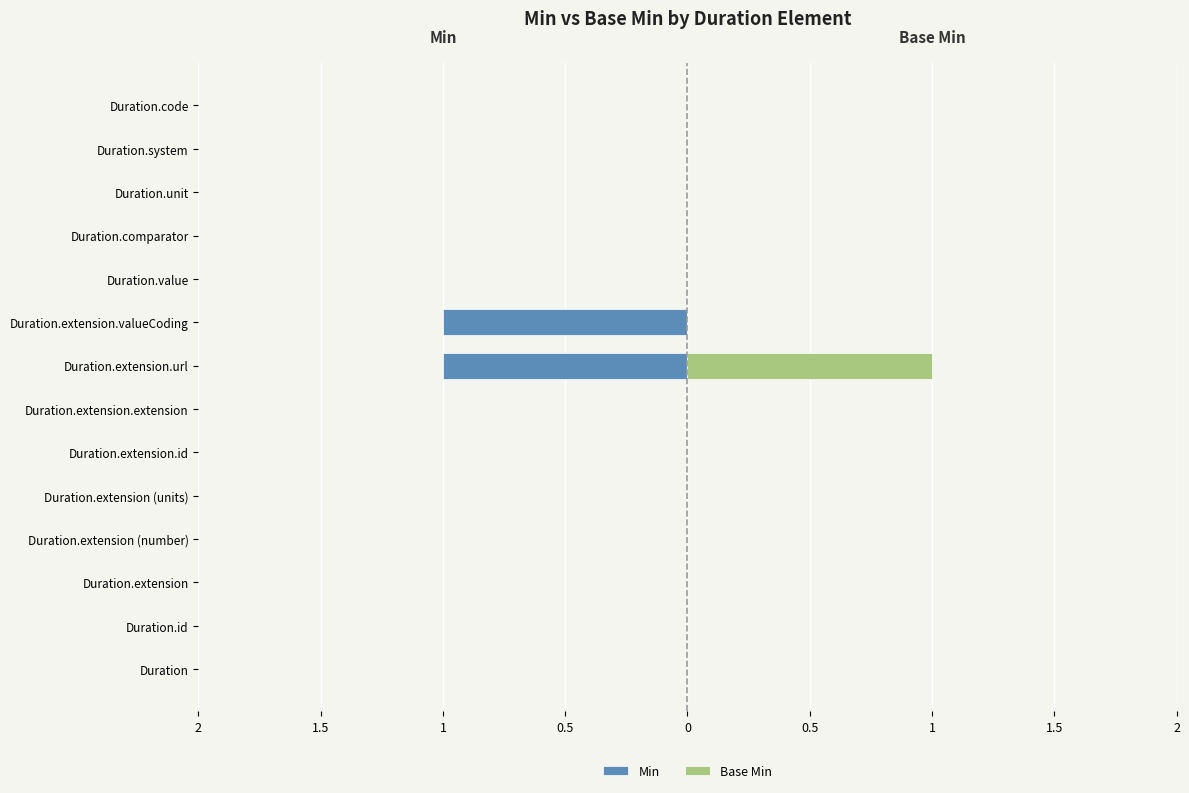

The value of Base Min at Duration.extension (units) is 0. True or false?

False